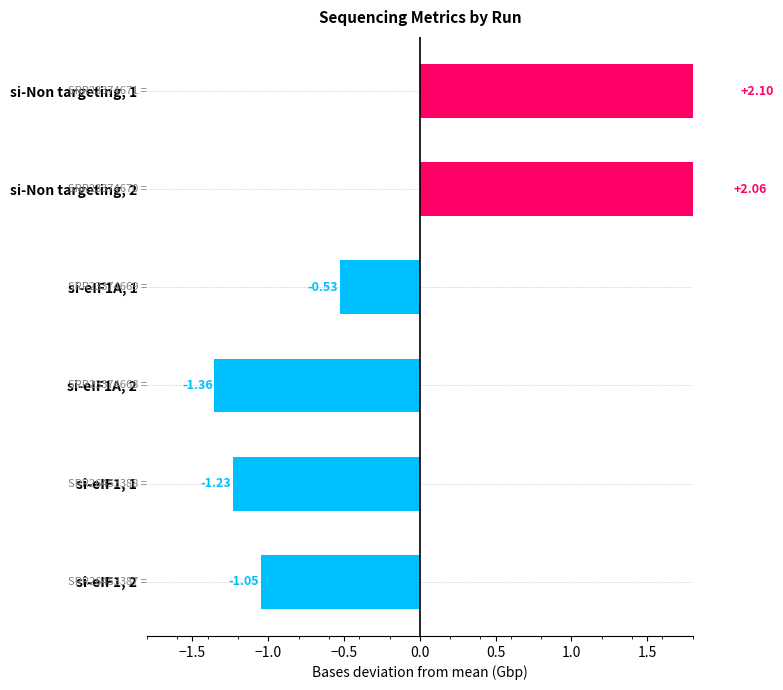

What position from the right is si-eIF1, 2?

1